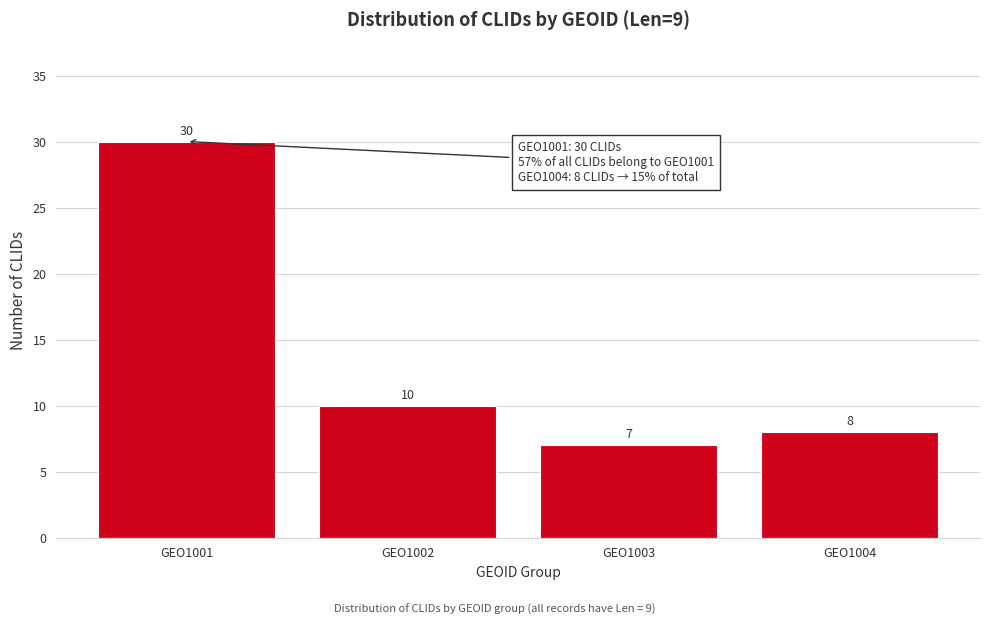

Reading left to right, transcribe all the data shown in this chart.

GEO1001=30	GEO1002=10	GEO1003=7	GEO1004=8